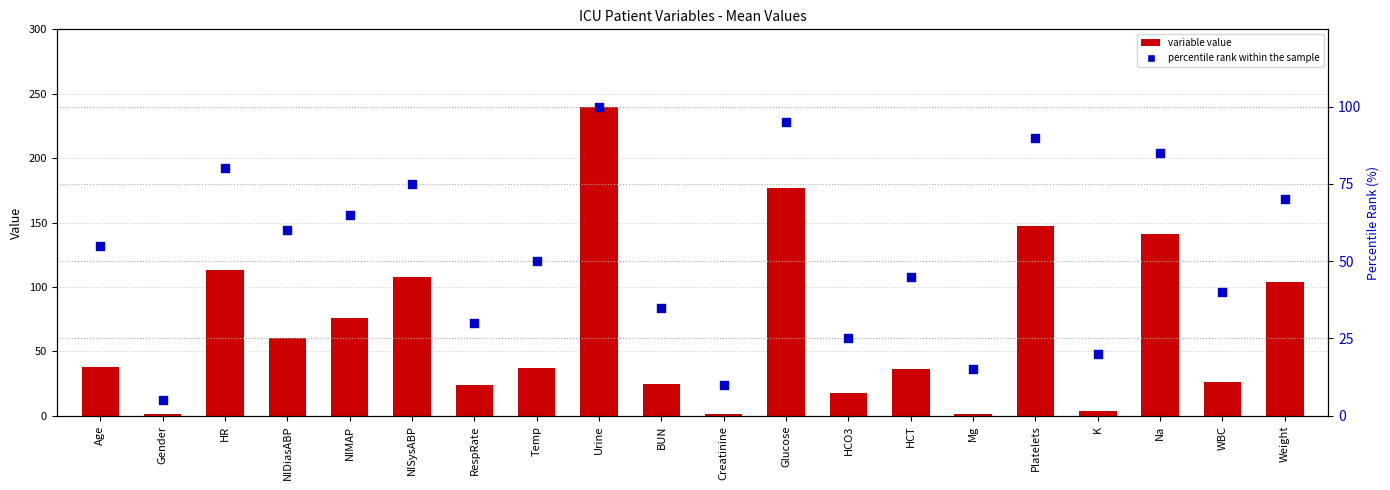

Which series has the largest total across all categories?

variable value